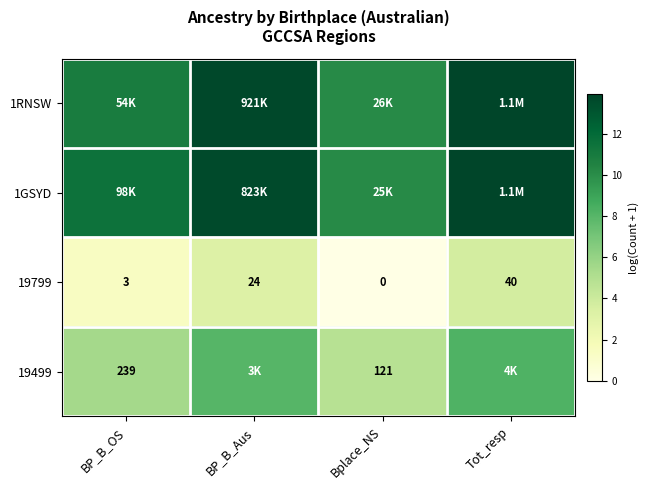

List the labels in order of 19799 value, largest first.

Tot_resp, BP_B_Aus, BP_B_OS, Bplace_NS